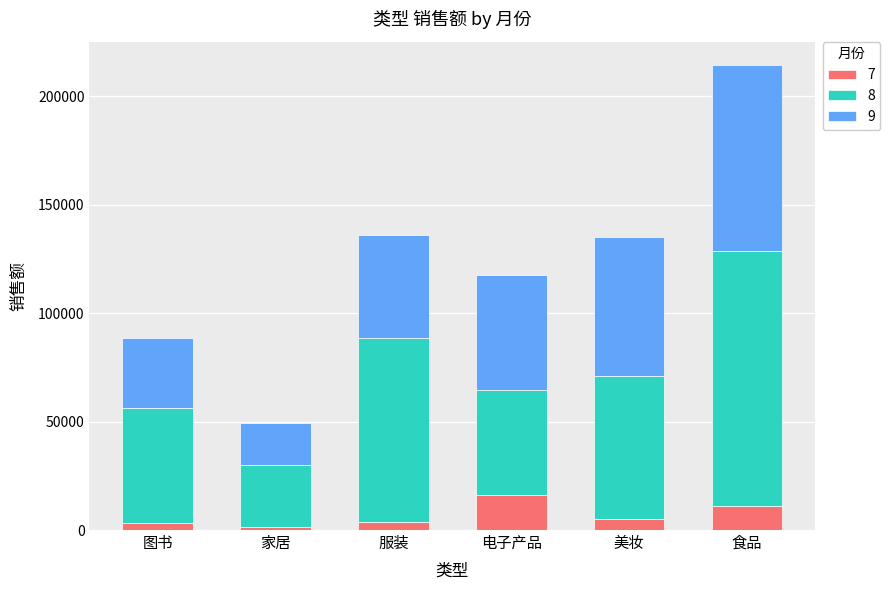

What is the sum of all 7 values?

41166.2